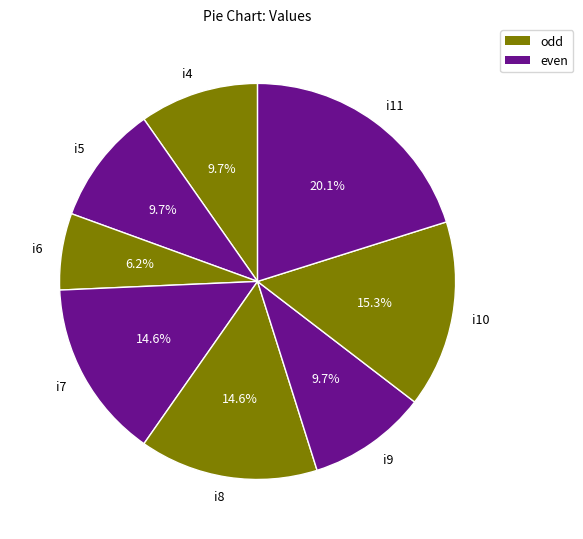

How many segments does this pie chart have?

8